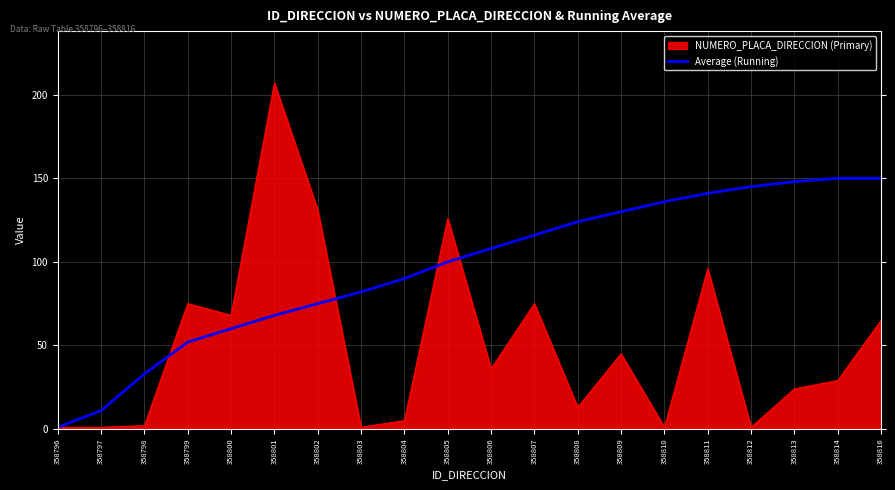

What is the greatest value displayed?

207